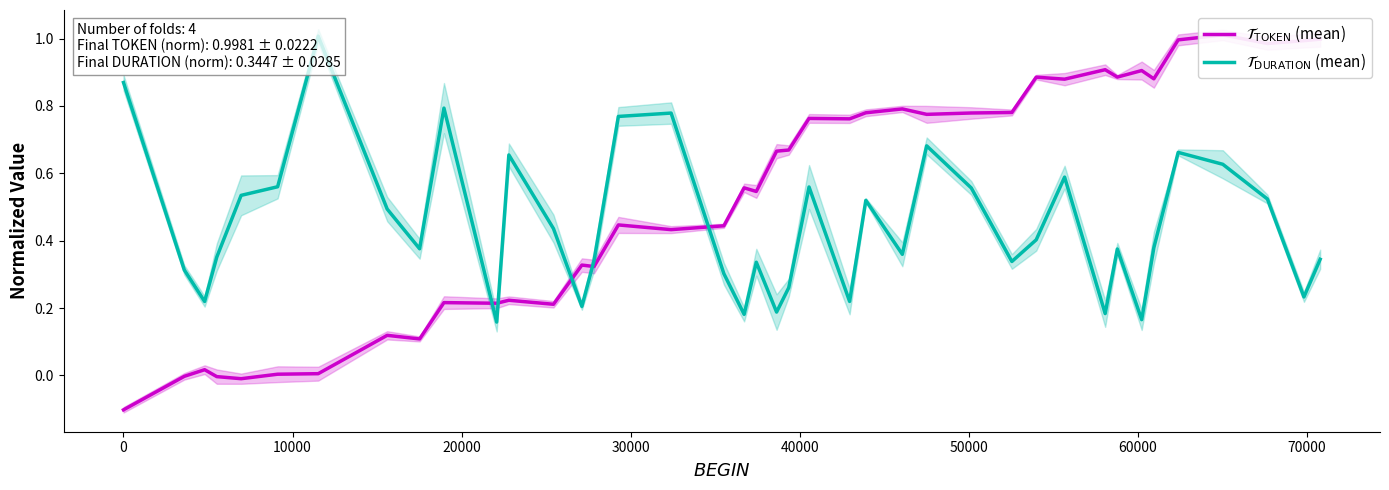

What is the sum of all $\mathcal{T}_{\mathrm{TOKEN}}$ (mean) values?

21.2